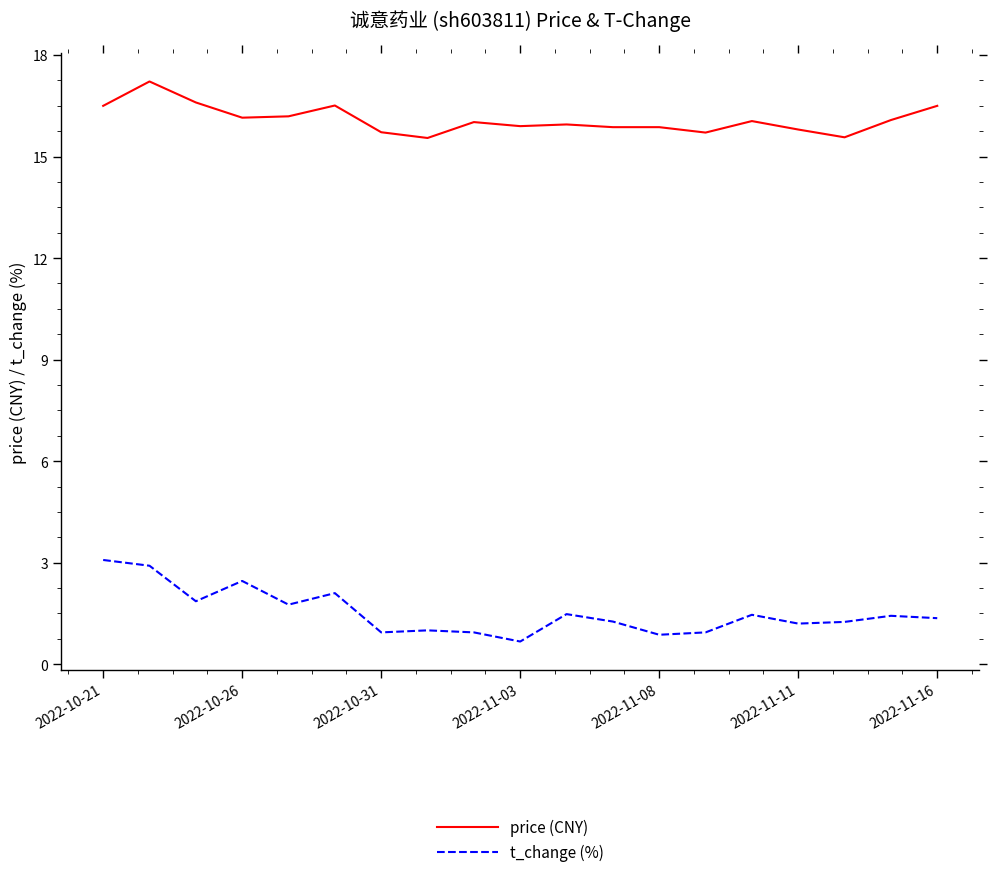

How many lines are shown in the chart?

2